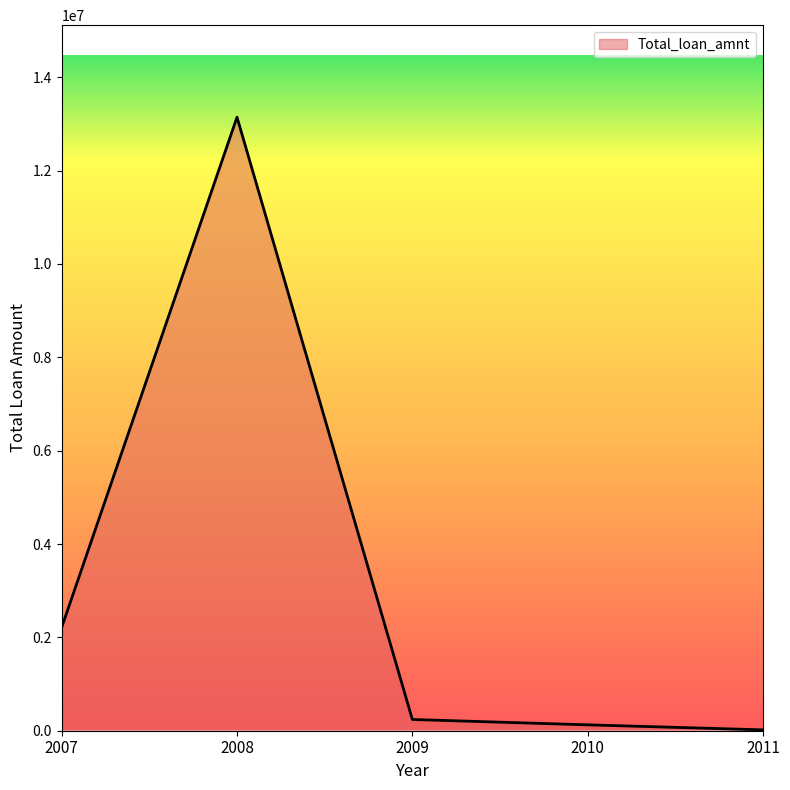

What is the minimum value shown in the chart?

18525